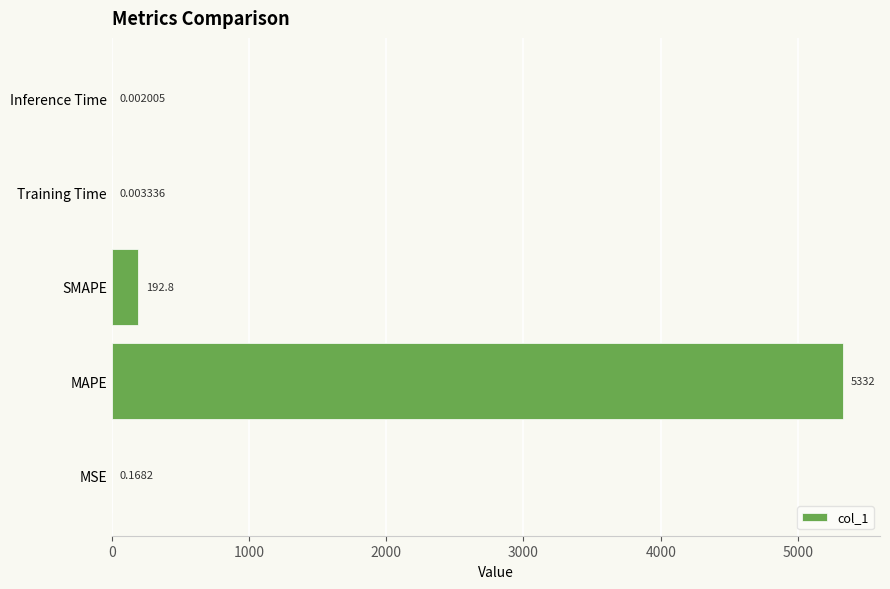

Where is the data nearest to the value 2665?

SMAPE